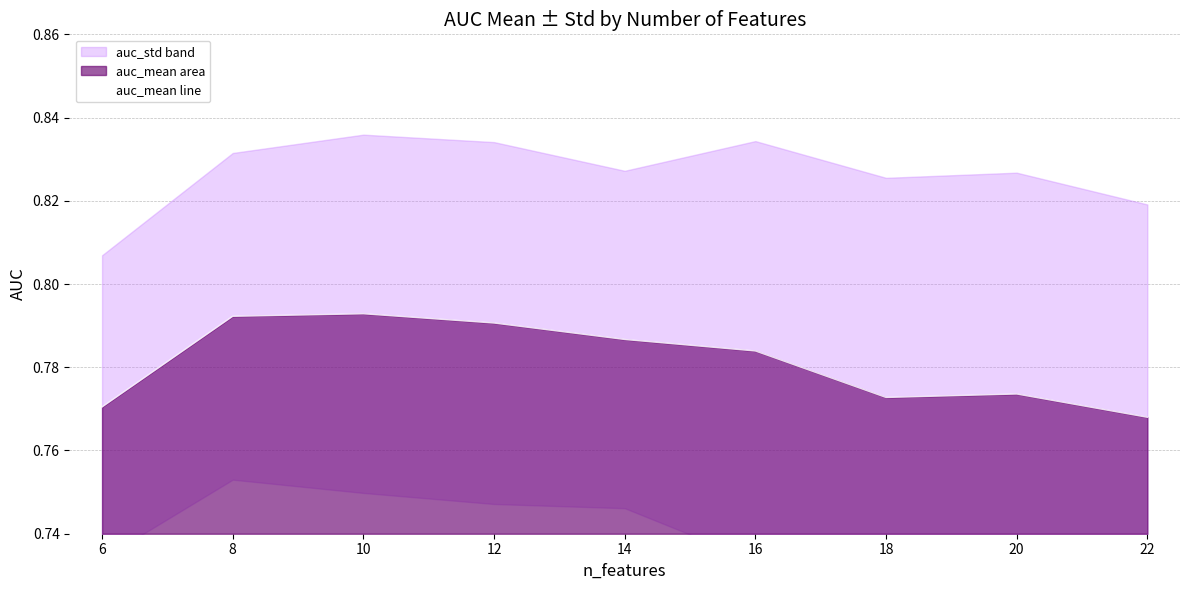

What is the average value?

0.8